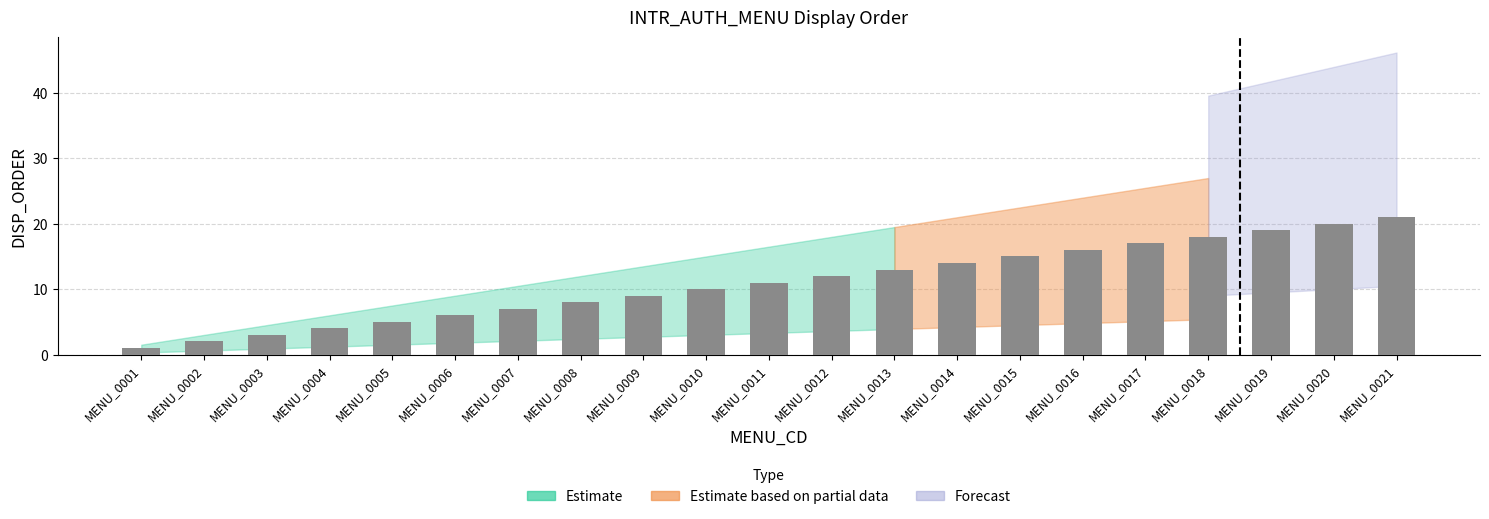

Between MENU_0019 and MENU_0015, which is larger?

MENU_0019